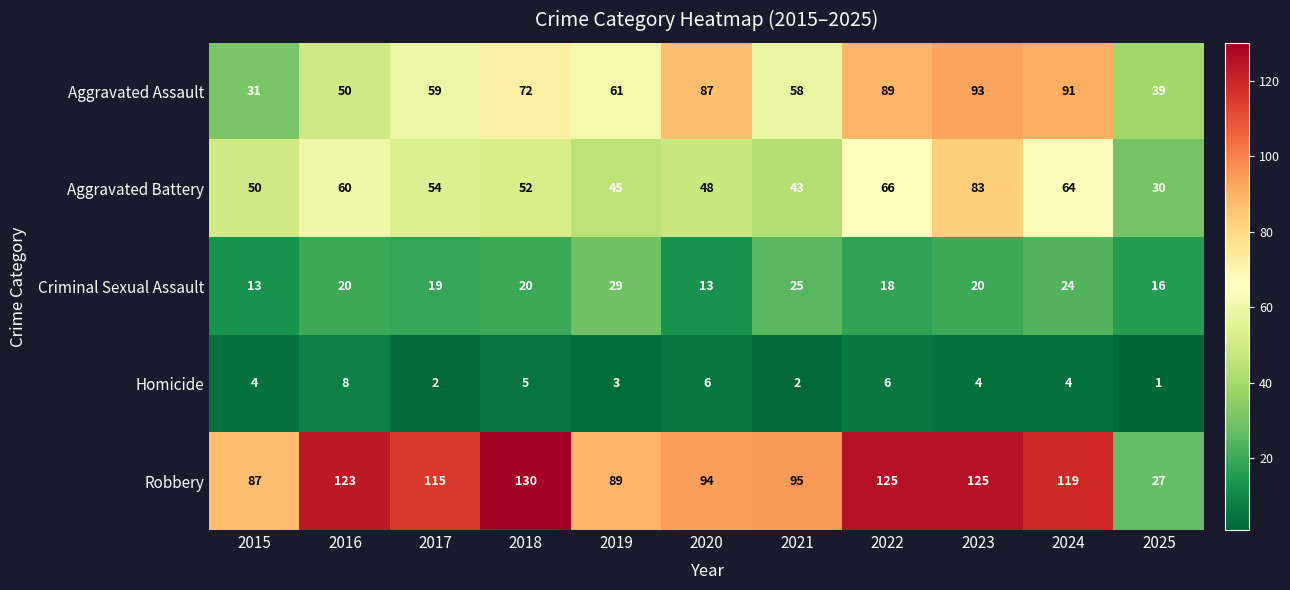

What is the sum of the Criminal Sexual Assault values at 2023 and 2024?

44